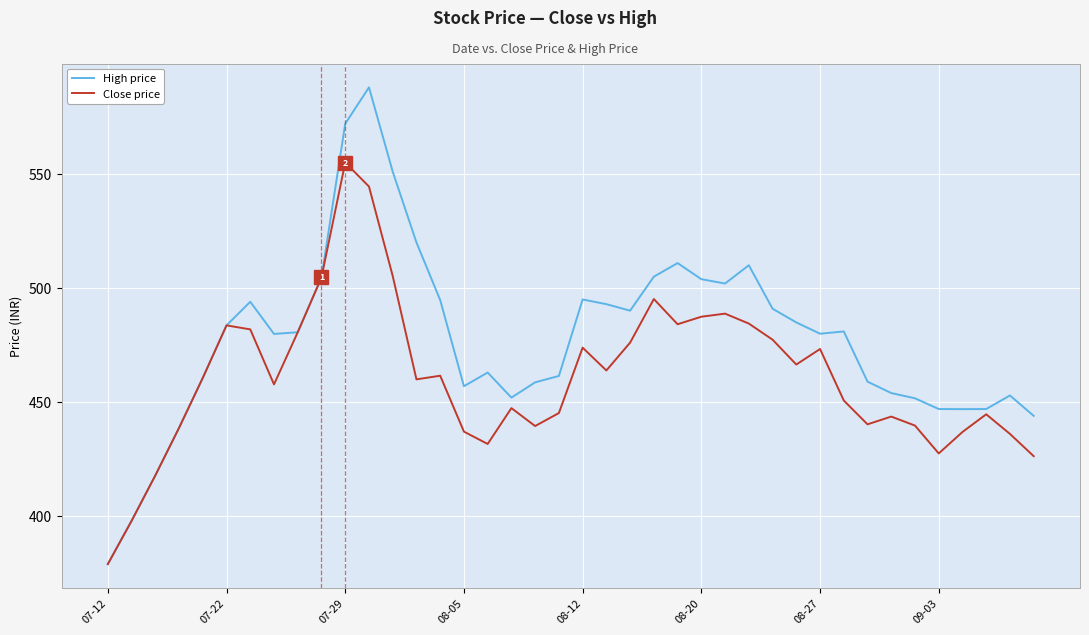

How many interior local valleys does the High price series have?

7